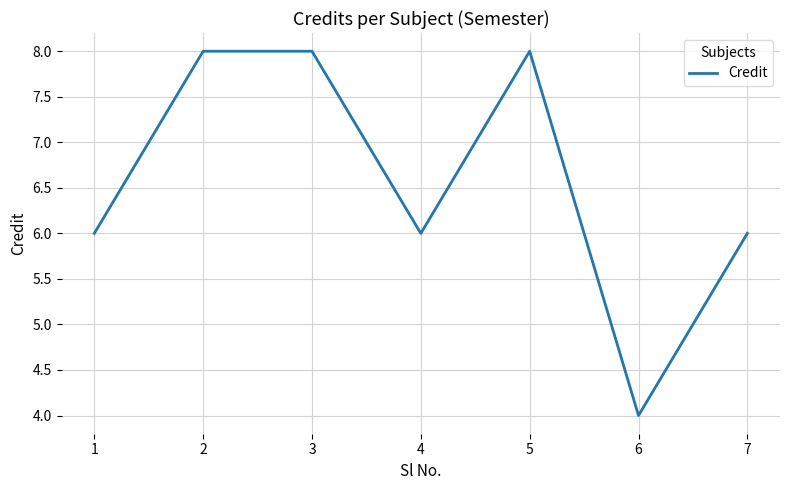

What is the difference between the second highest and second lowest values?

2